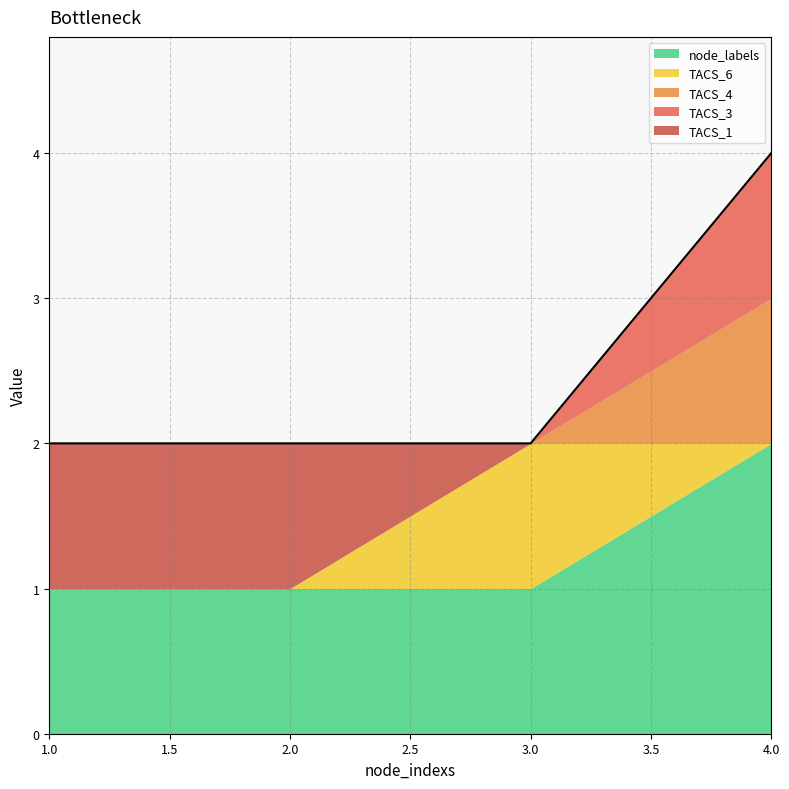

True or false: TACS_1 and TACS_4 cross at least once.

False